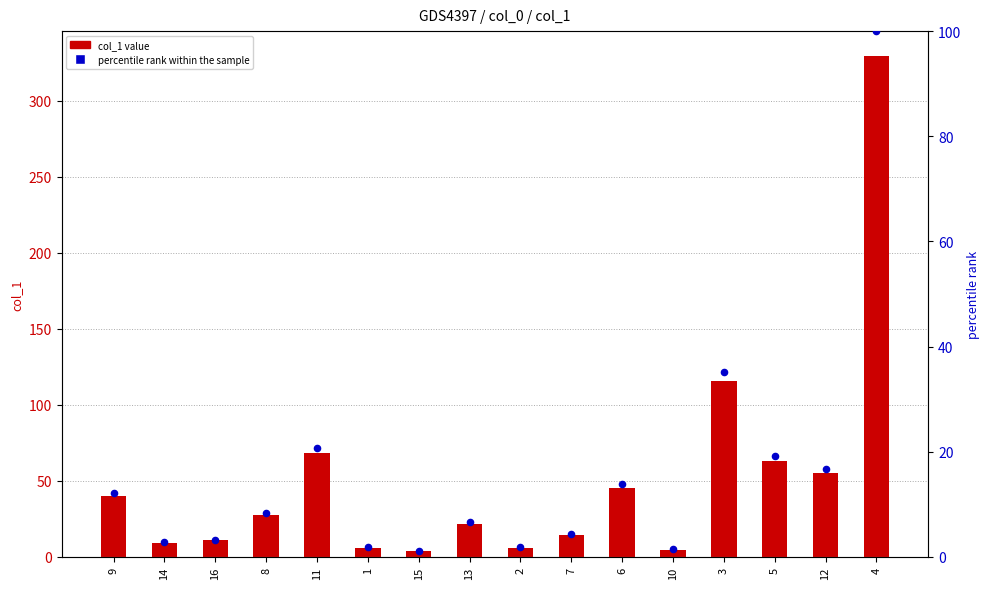

What are all the series names shown in the legend?

col_1 value, percentile rank within the sample